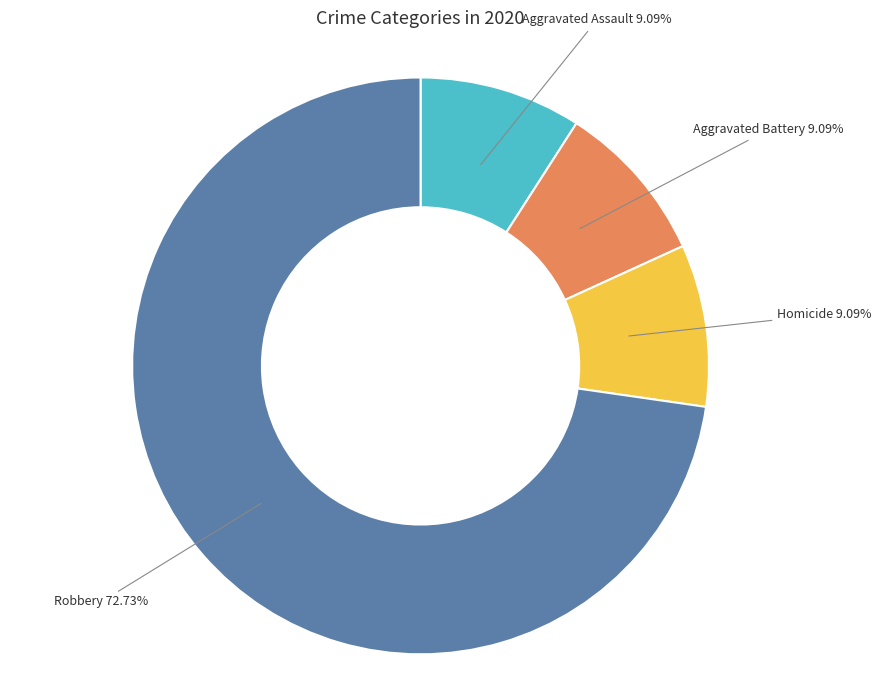

Count the number of slices in the pie.

4